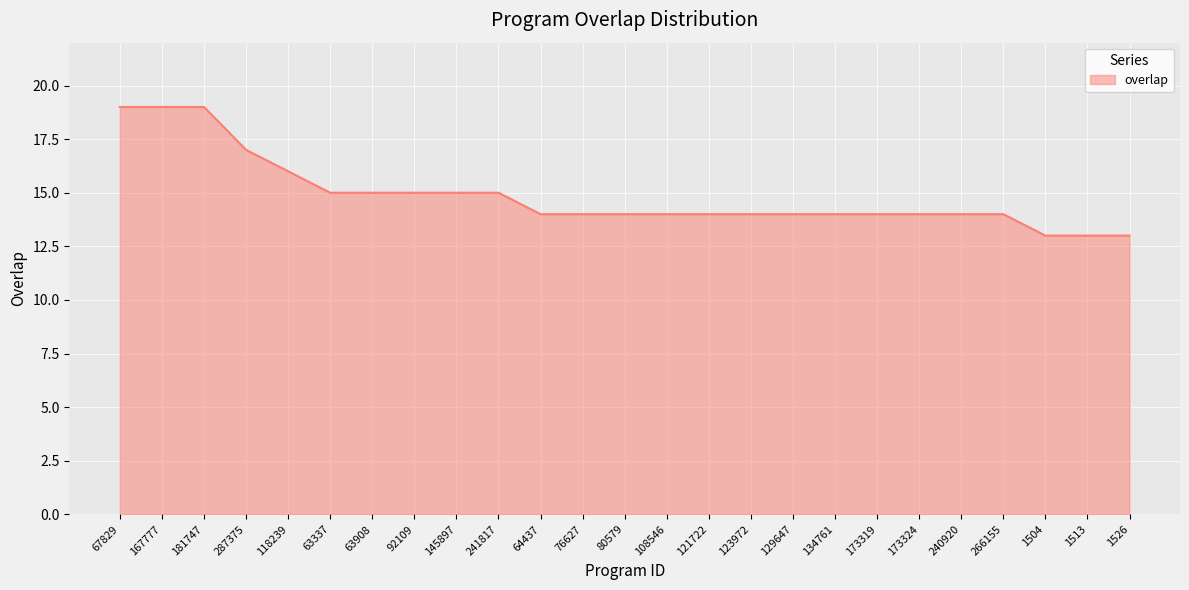

True or false: the data shows 15 at 63337.

True